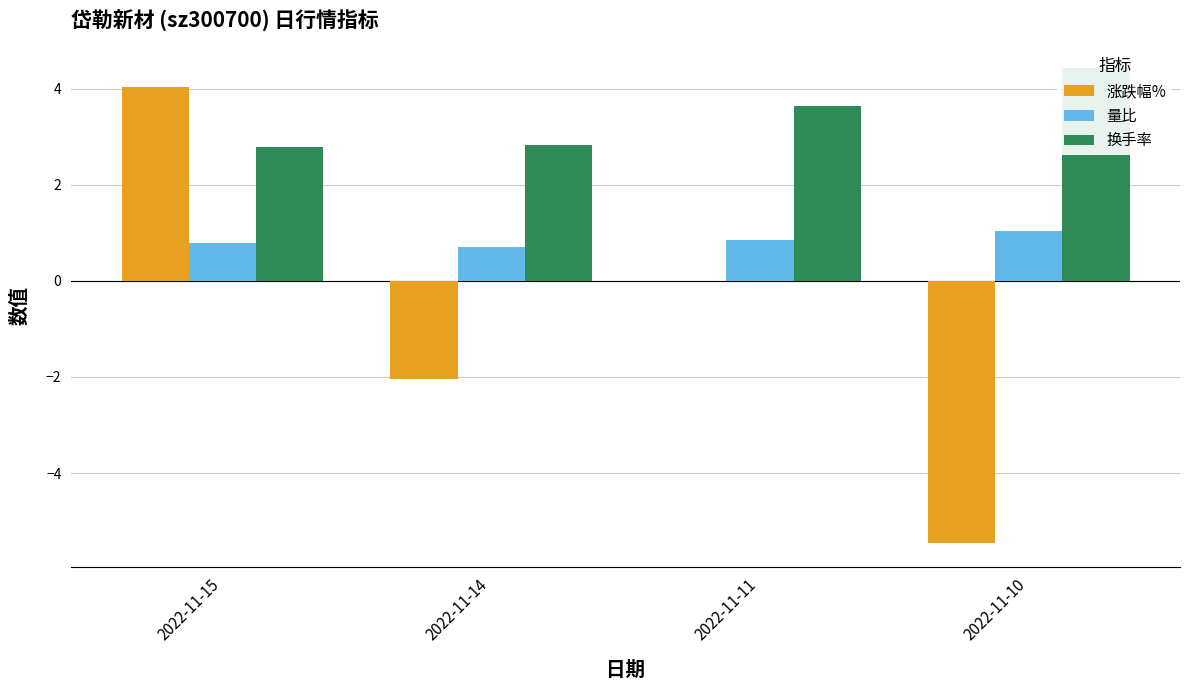

True or false: 量比 has a value of 1.7 at 2022-11-10.

False